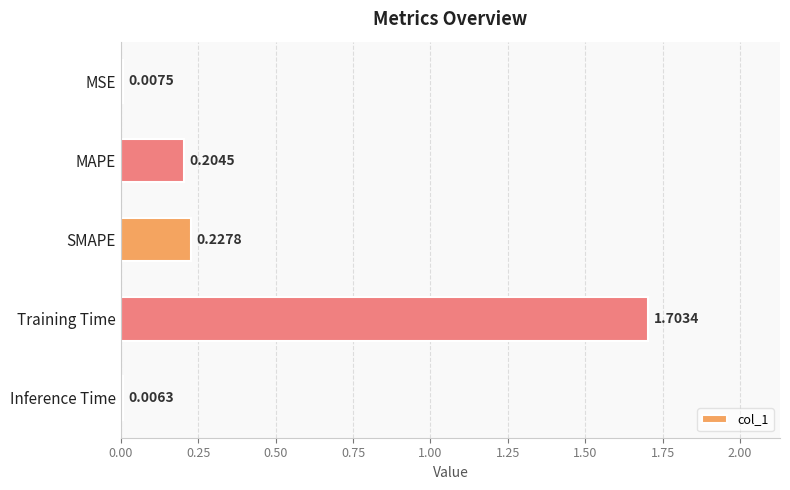

What is the sum of the values at Training Time and Inference Time?

1.7